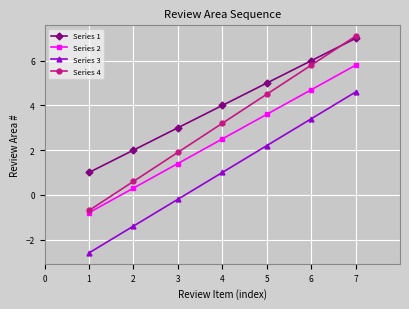

Is the value of Series 4 at 6 greater than the value of Series 2 at 4?

Yes